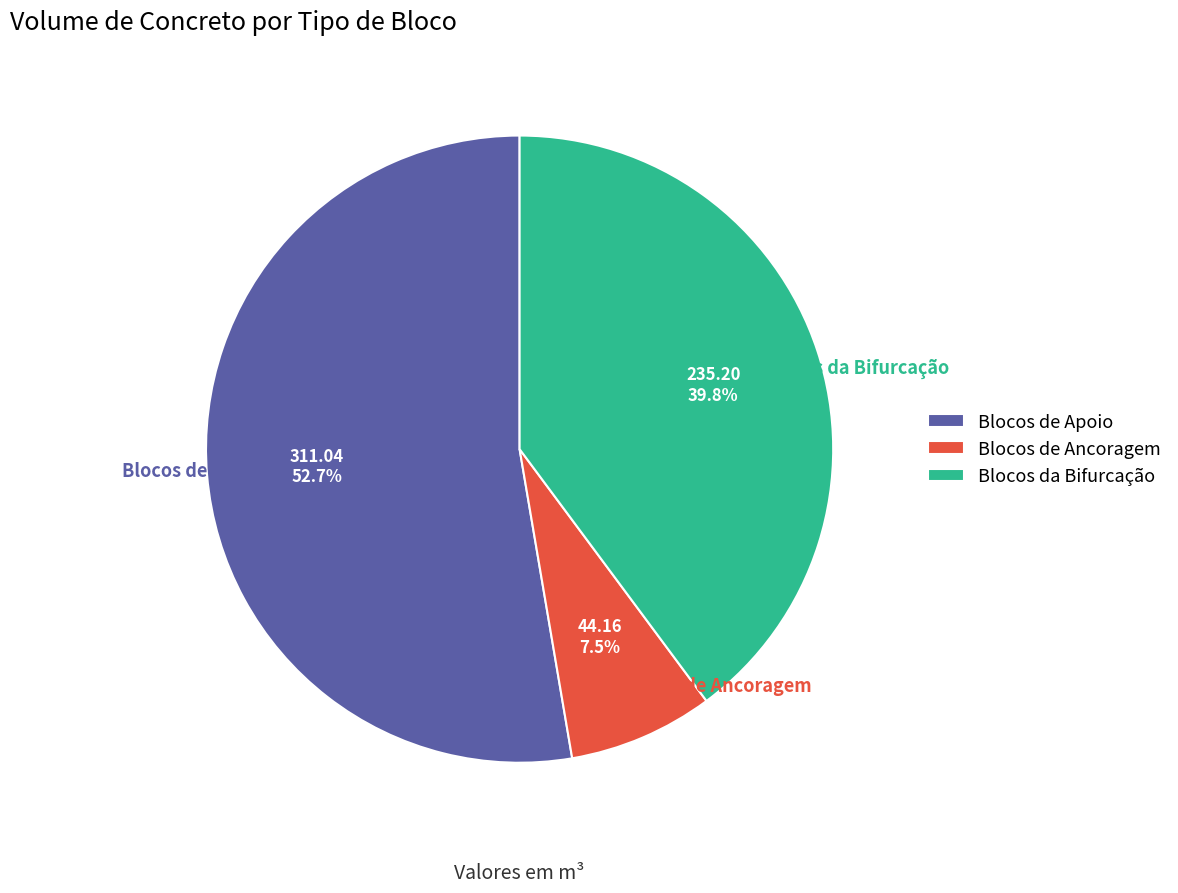

The Blocos da Bifurcação slice represents 33% of the pie. True or false?

False